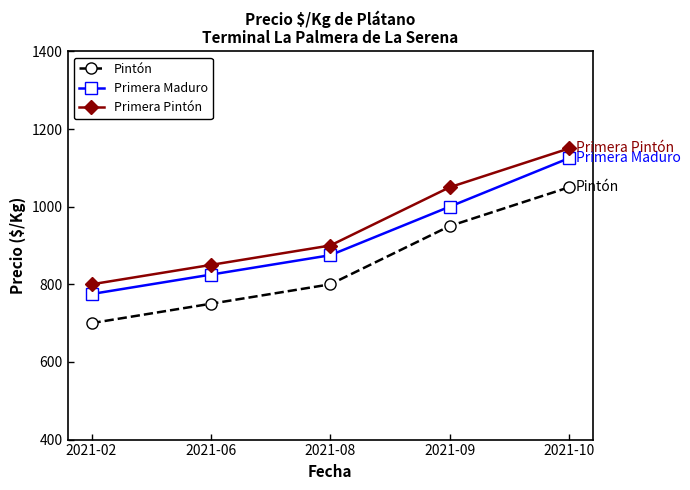

What is the approximate value of Primera Maduro at 2021-02?

775